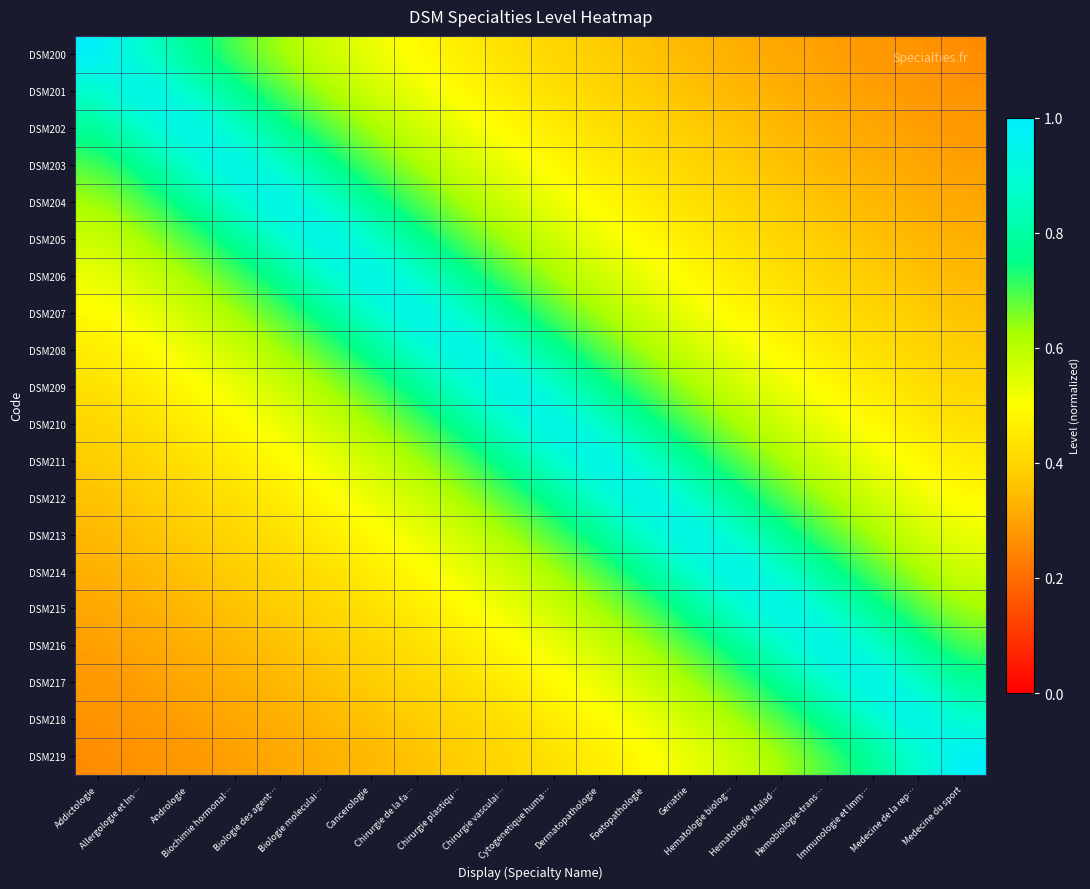

What is the minimum value shown in the chart?

0.3